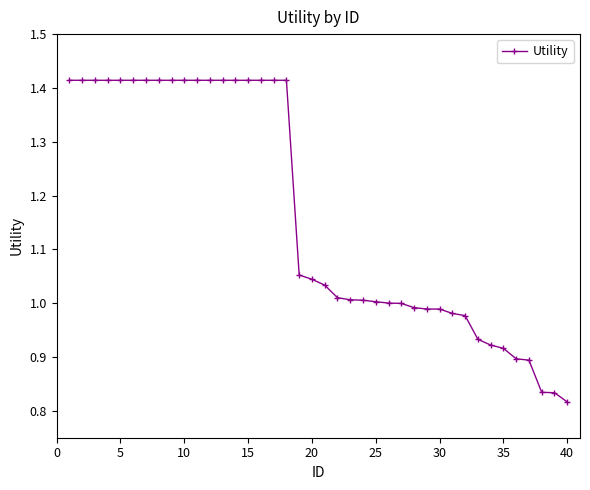

What is the difference between the second highest and minimum values?

0.6